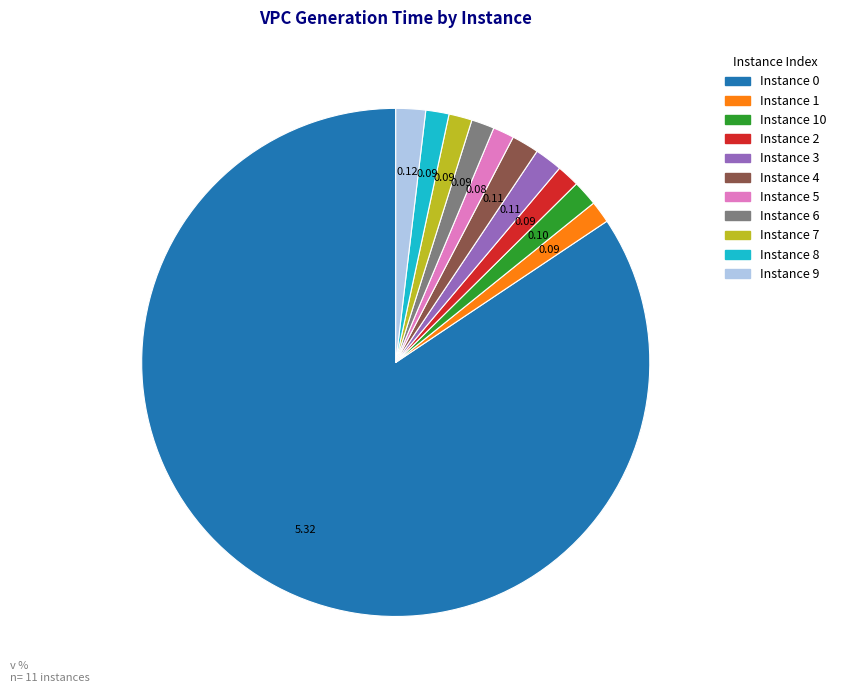

Is there any slice that represents more than half of the pie?

Yes